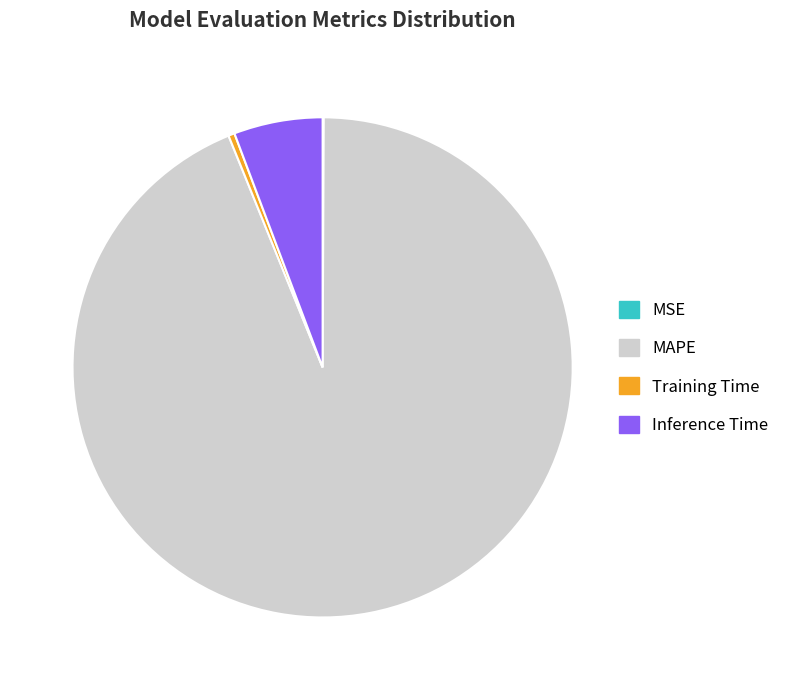

Between MAPE and Training Time, which is larger?

MAPE